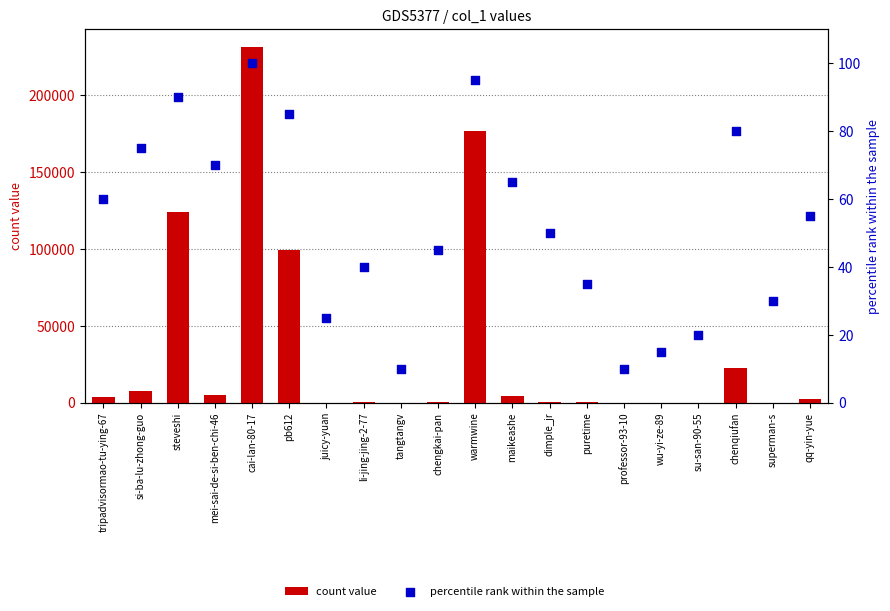

At how many categories does at least one series exceed 97532?

4